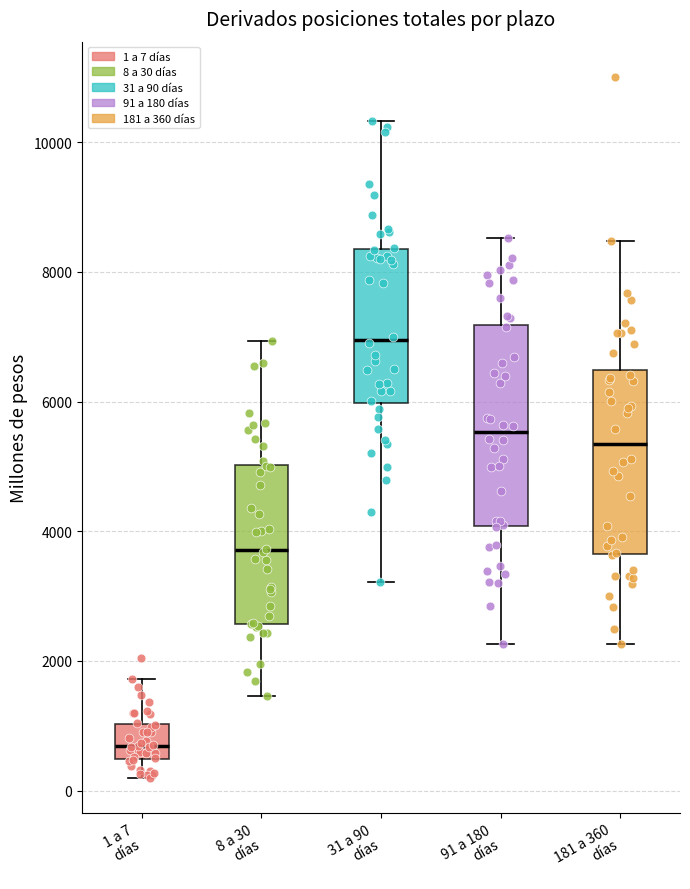

Which box has the highest median line?

31 a 90 días